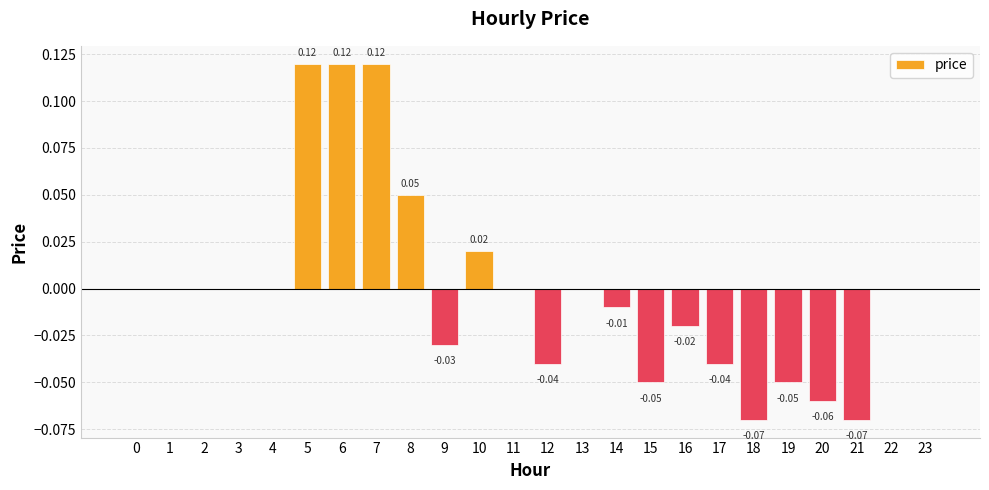

Which has a higher value, 11 or 17?

11